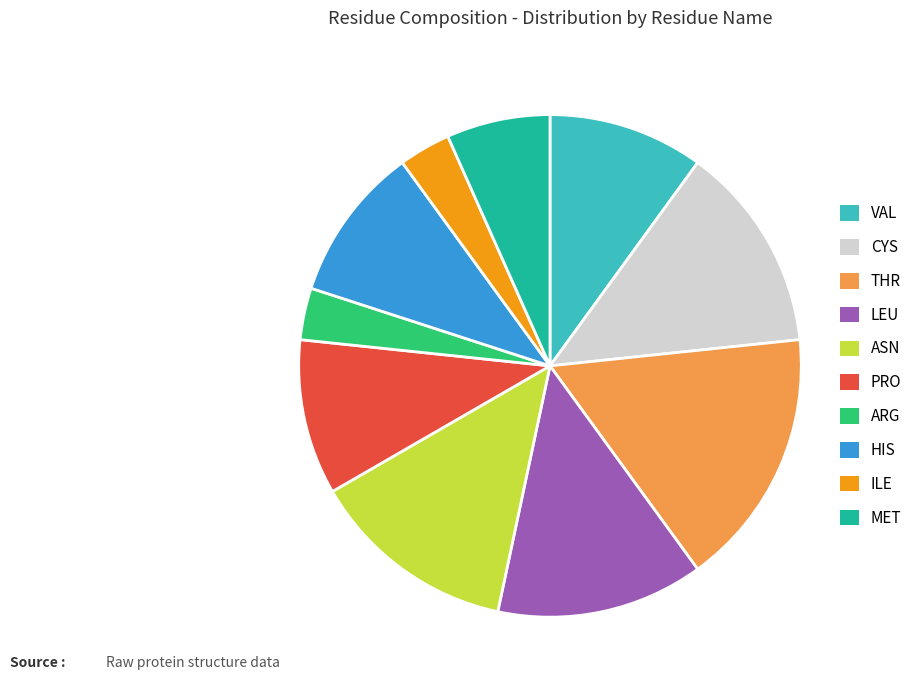

True or false: THR accounts for 17% of the total.

True